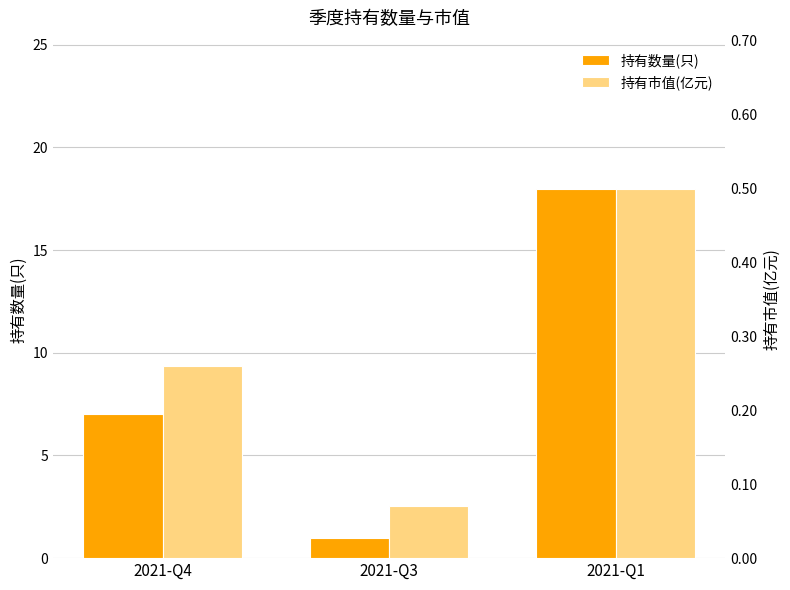

At which label does 持有数量(只) first exceed 7?

2021-Q1